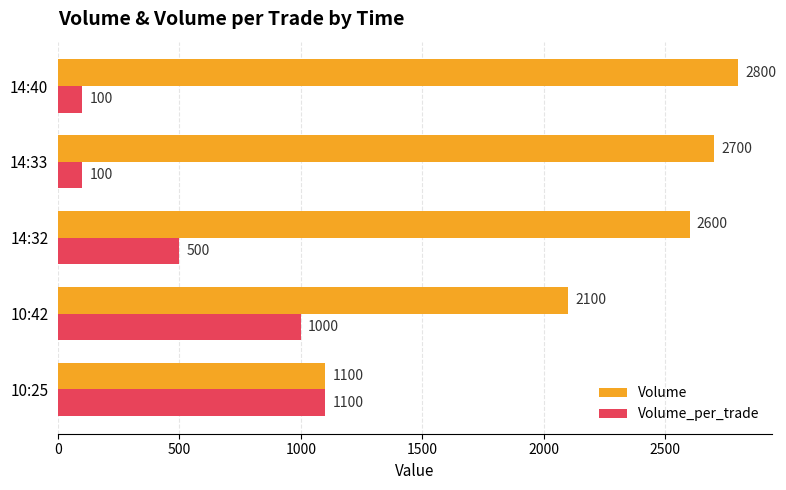

Which series has the widest spread of values?

Volume